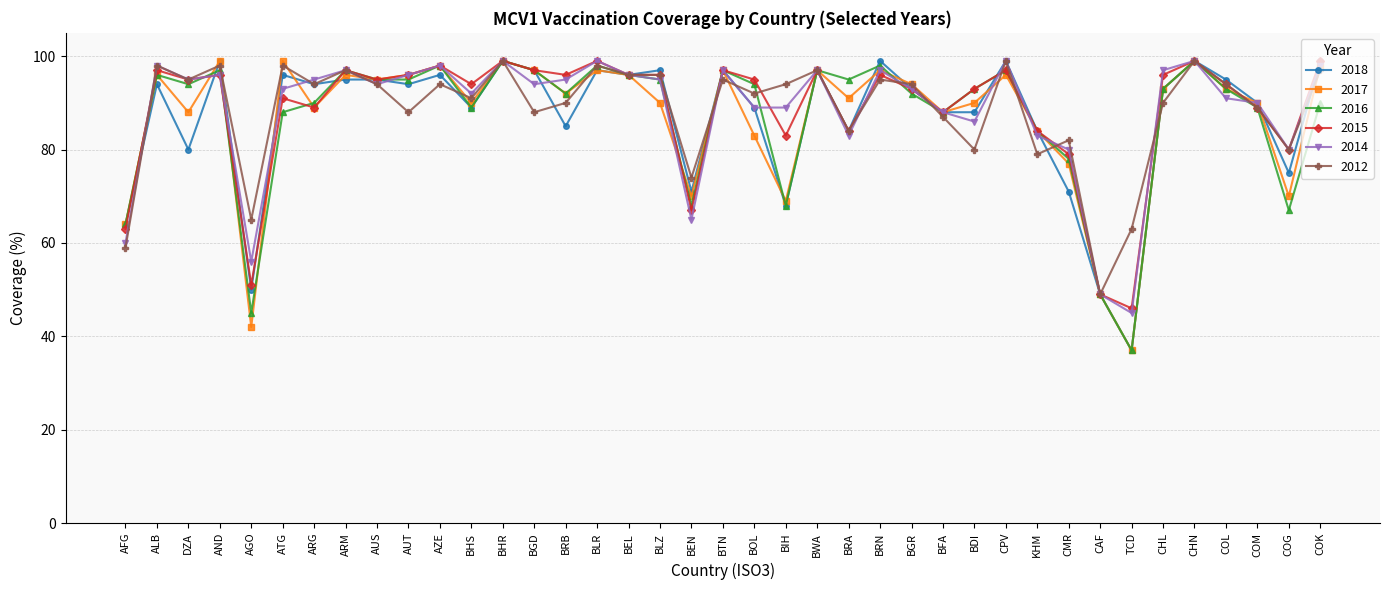

What is the difference between the maximum and minimum values in the 2016 series?

62